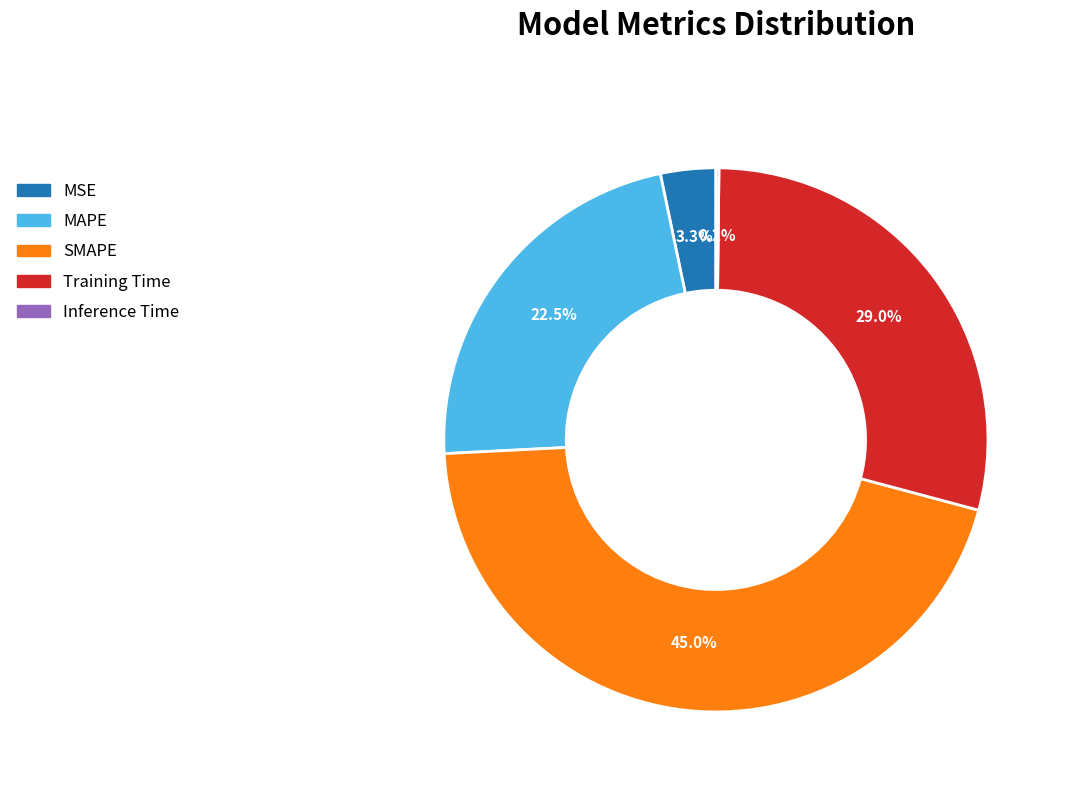

Does MSE account for over 50% of the chart?

No